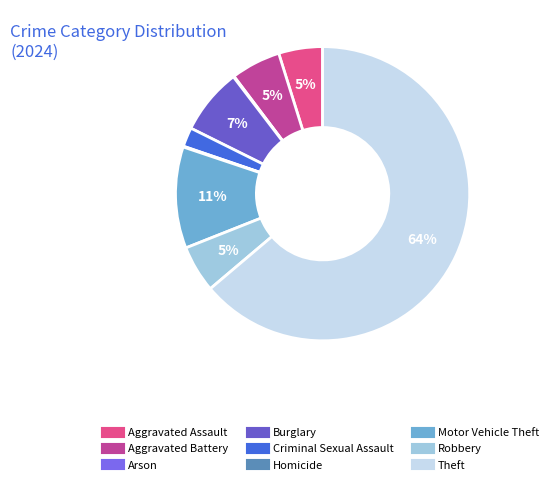

Rank the categories by value from lowest to highest.

Arson, Homicide, Criminal Sexual Assault, Aggravated Assault, Robbery, Aggravated Battery, Burglary, Motor Vehicle Theft, Theft